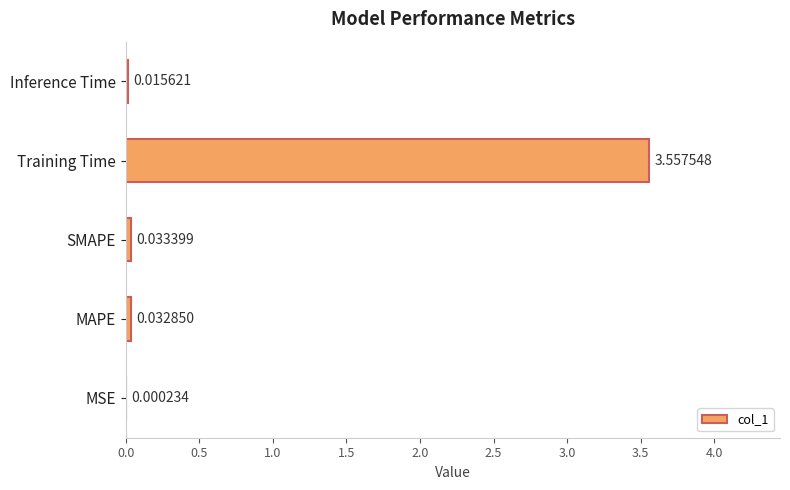

At which category does the chart reach its peak across all series?

Training Time